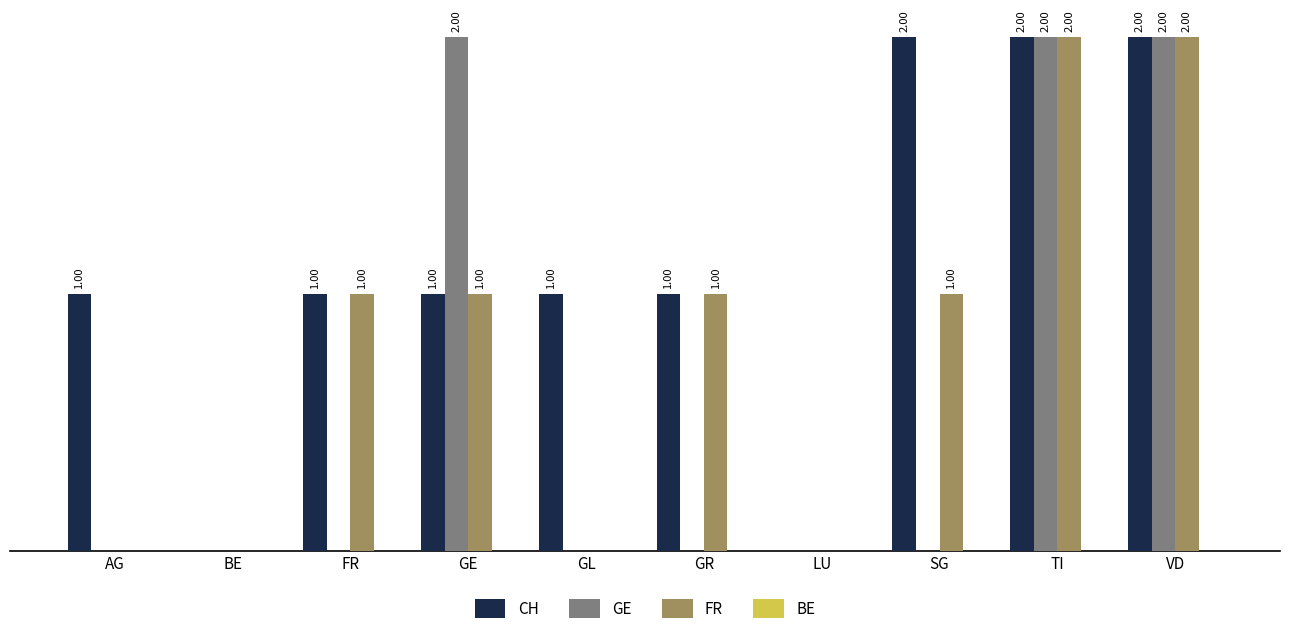

Which series has the largest total across all categories?

CH